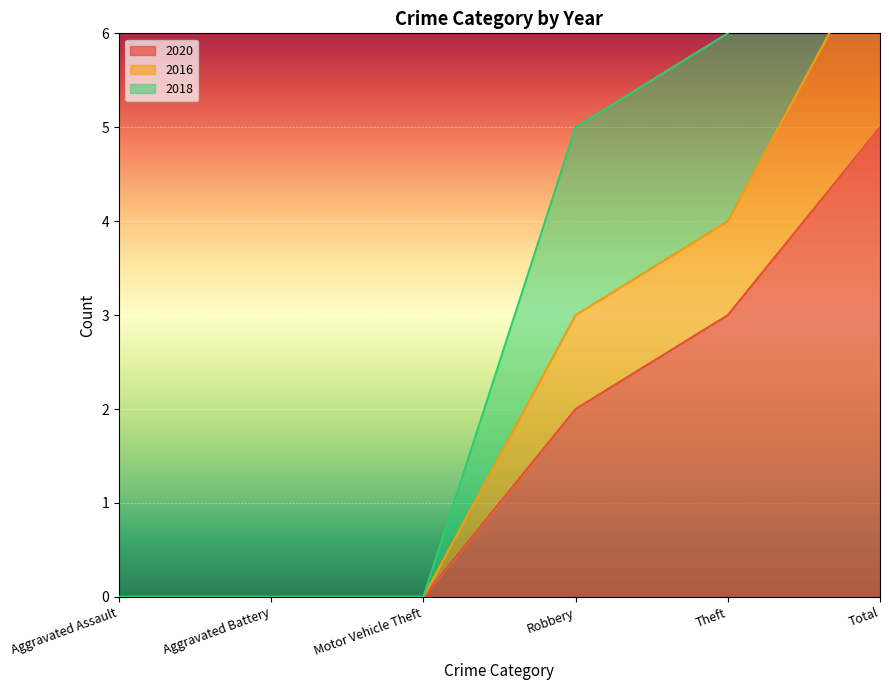

Does the chart display data point markers on the line(s)?

No